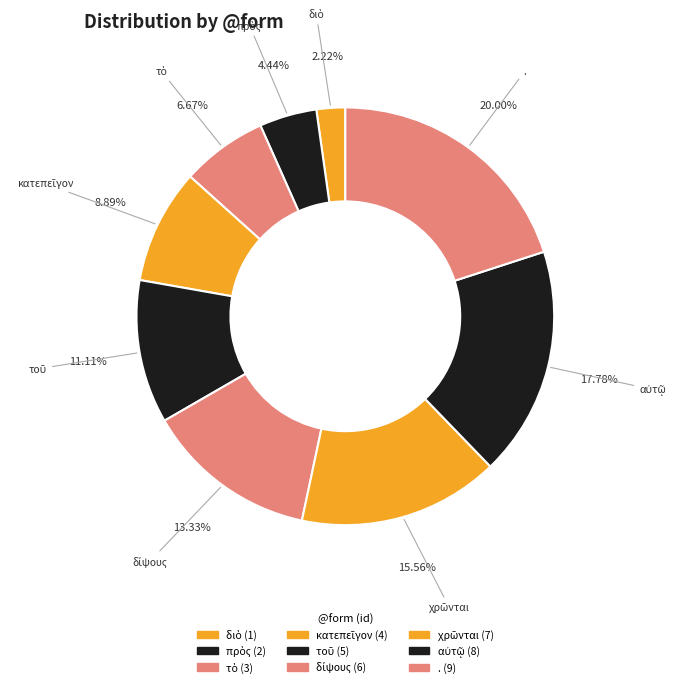

Which category has the biggest portion of the pie?

.